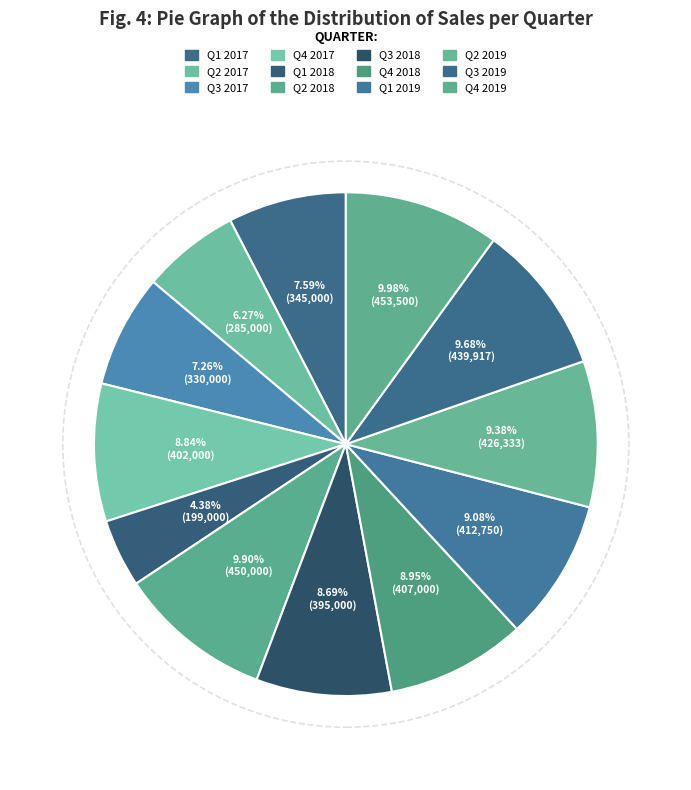

Which category has the biggest portion of the pie?

Q4 2019